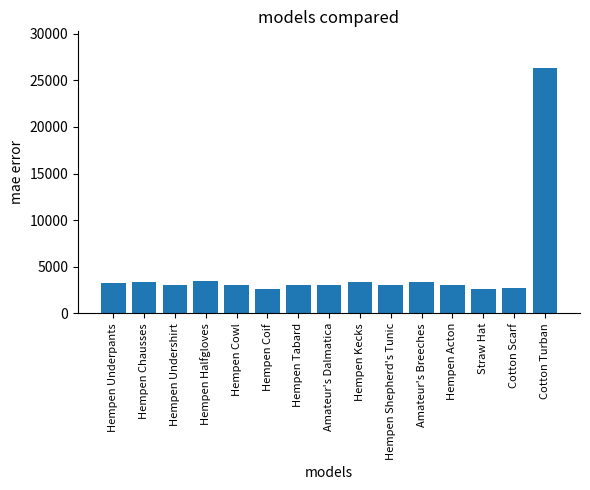

How many categories are shown in the chart?

15